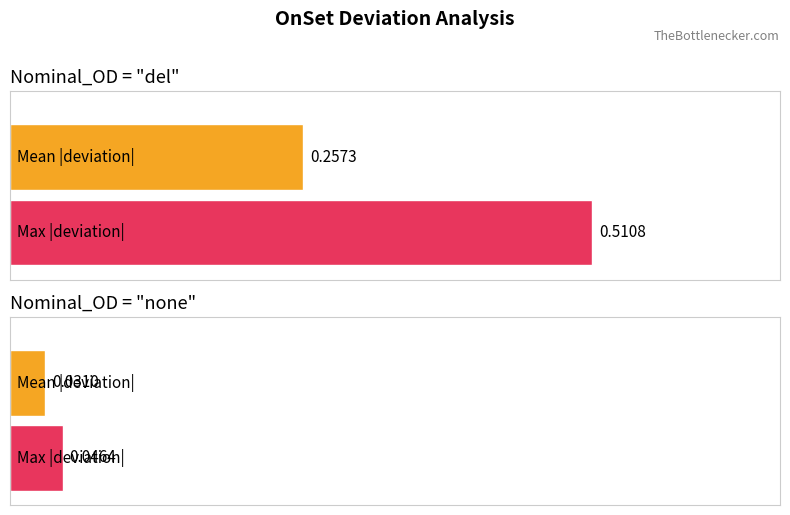

How many bars are there in total?

4